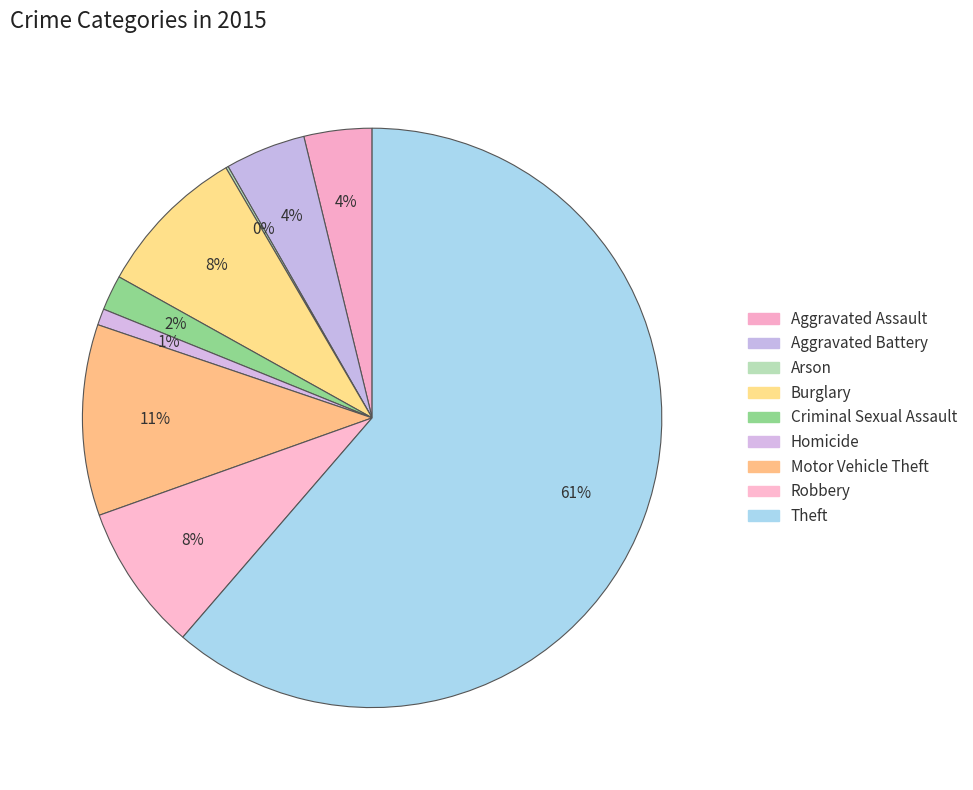

How many segments does this pie chart have?

9